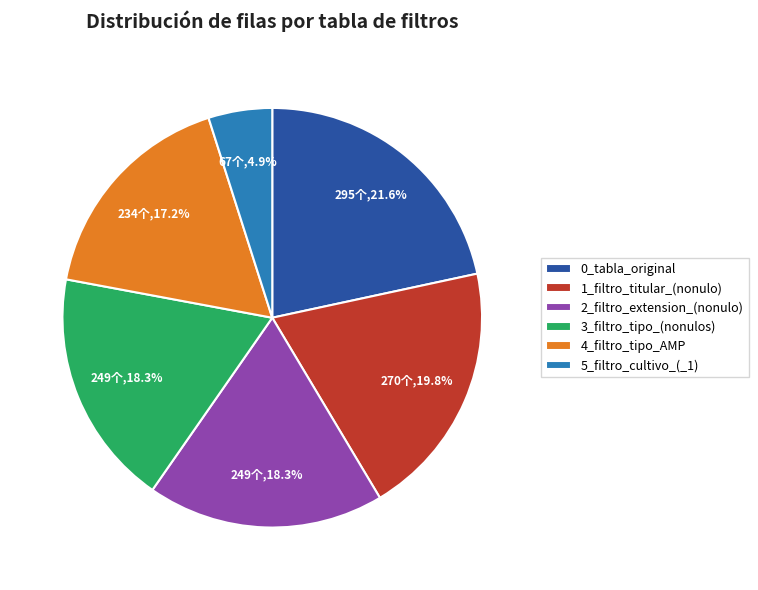

To the nearest percent, what is the difference between the largest and smallest slice percentages?

17%